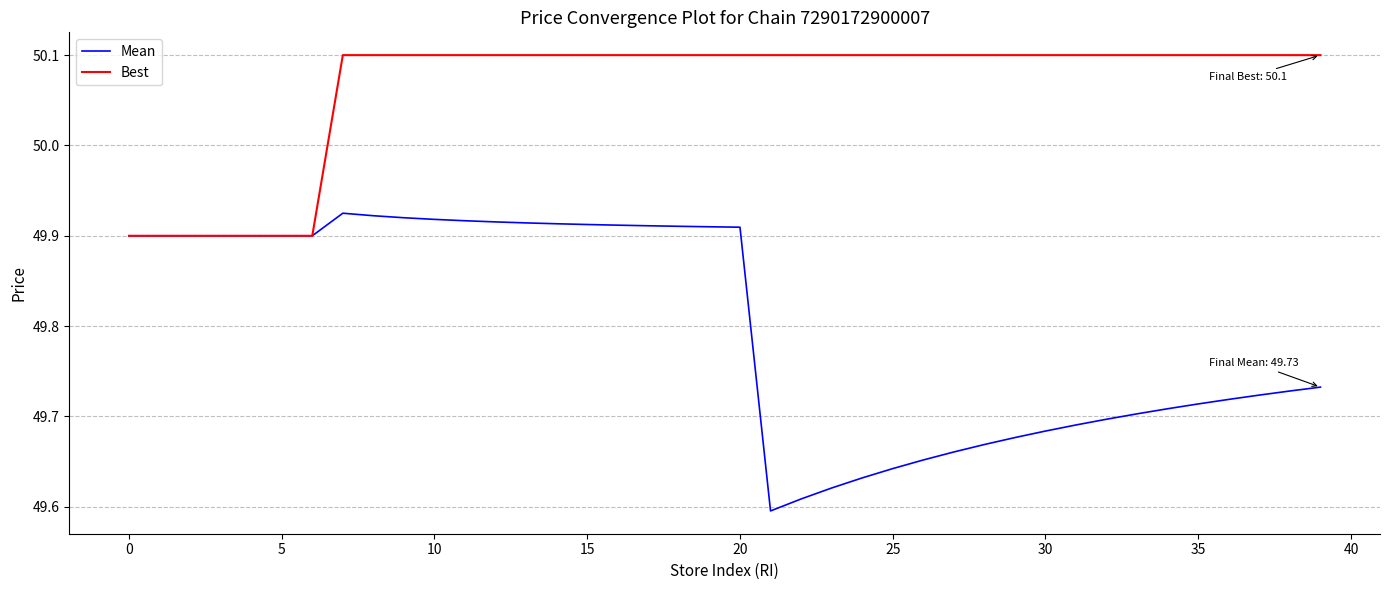

What is the highest value of the Best series?

50.1